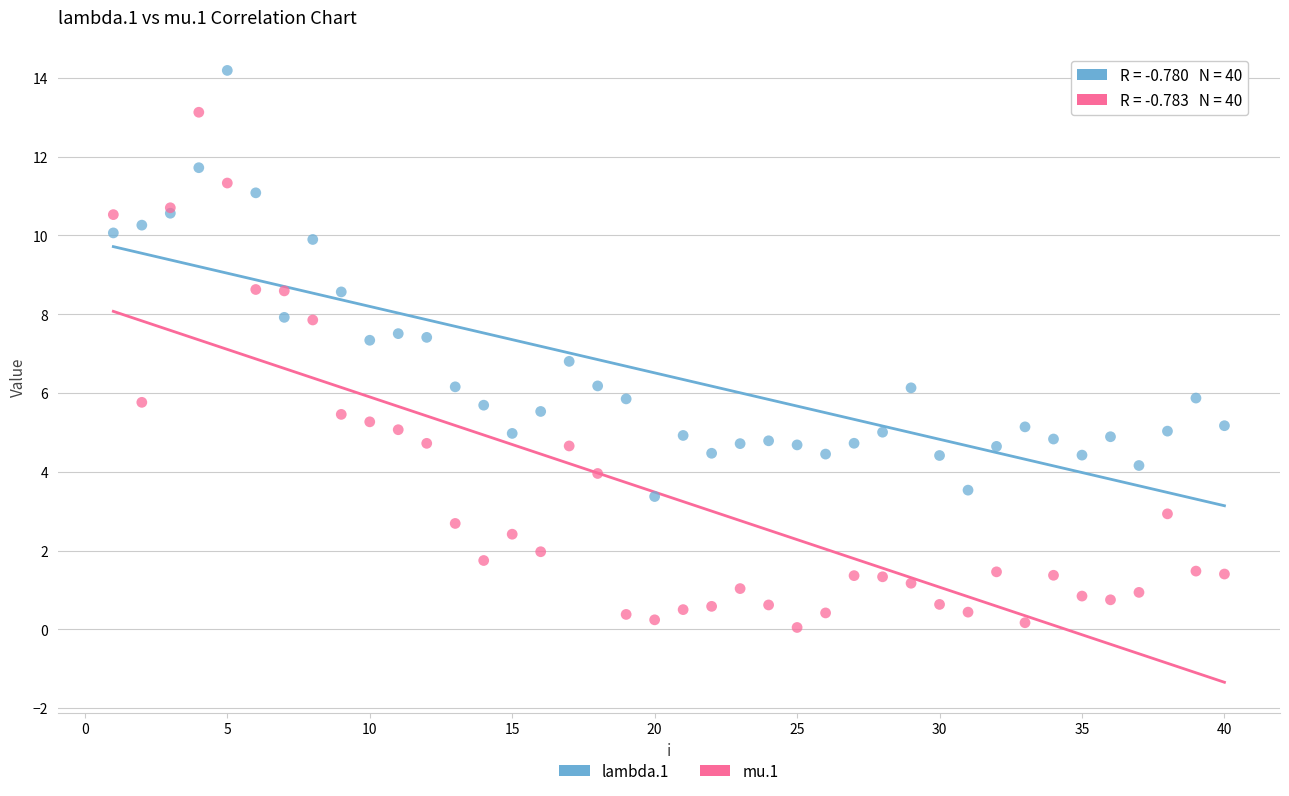

Which series has the widest spread of Y values?

mu.1